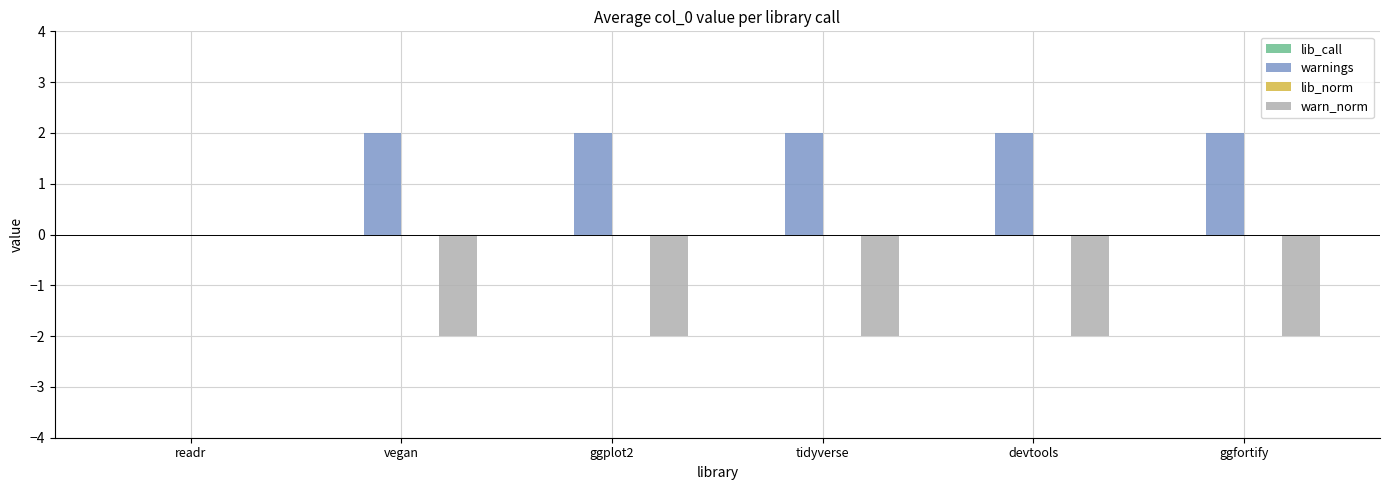

At which label does warn_norm reach its peak?

readr